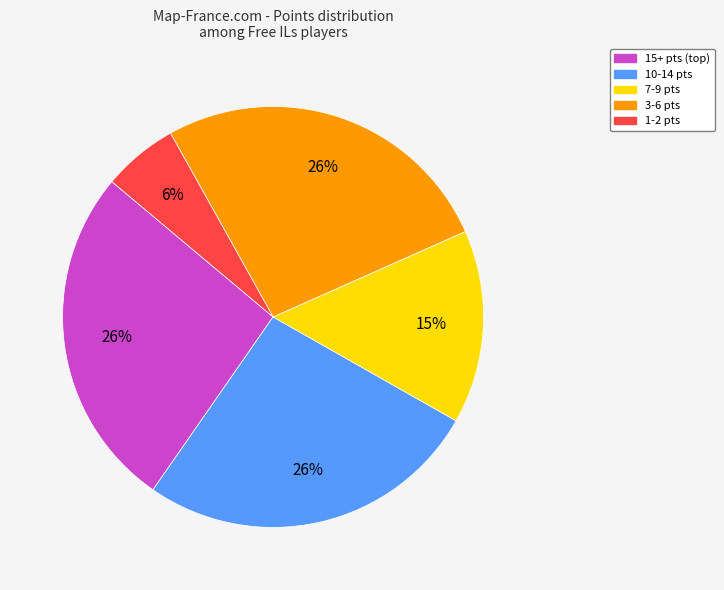

Is there a majority slice in this chart?

No